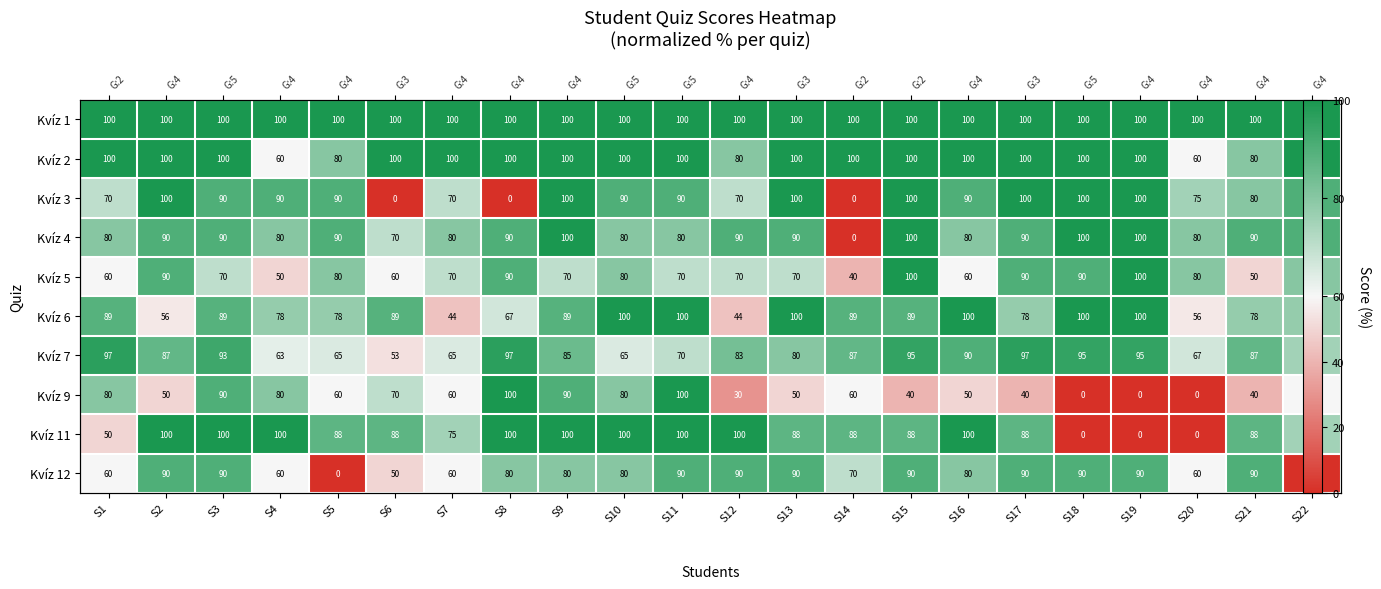

The value of Kvíz 9 at S11 is 41.0. True or false?

False